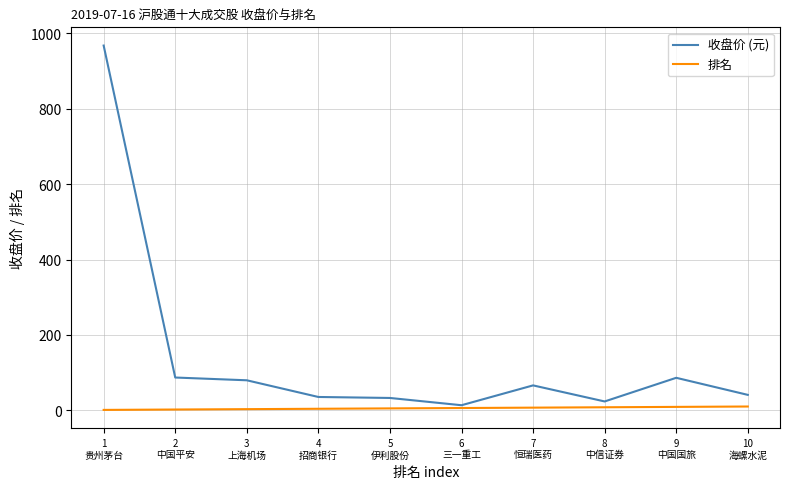

Which series has the widest spread of values?

收盘价 (元)